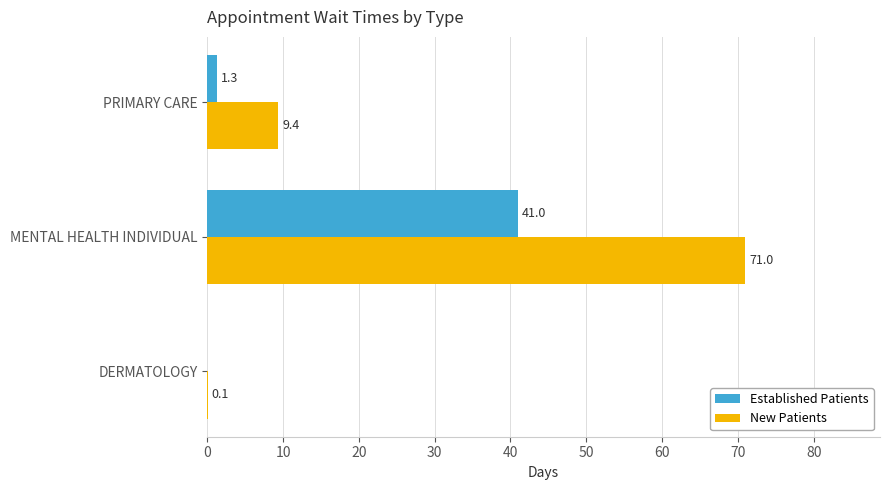

At which label is New Patients closest to 35?

PRIMARY CARE